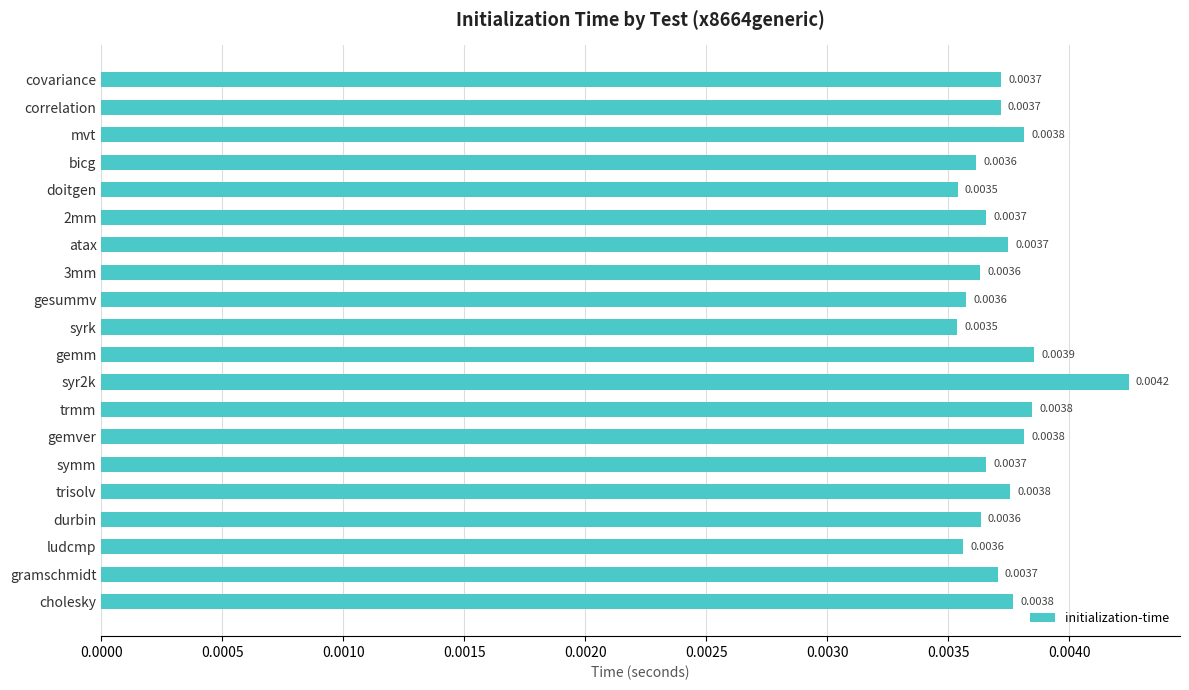

Between correlation and syr2k, which is larger?

syr2k